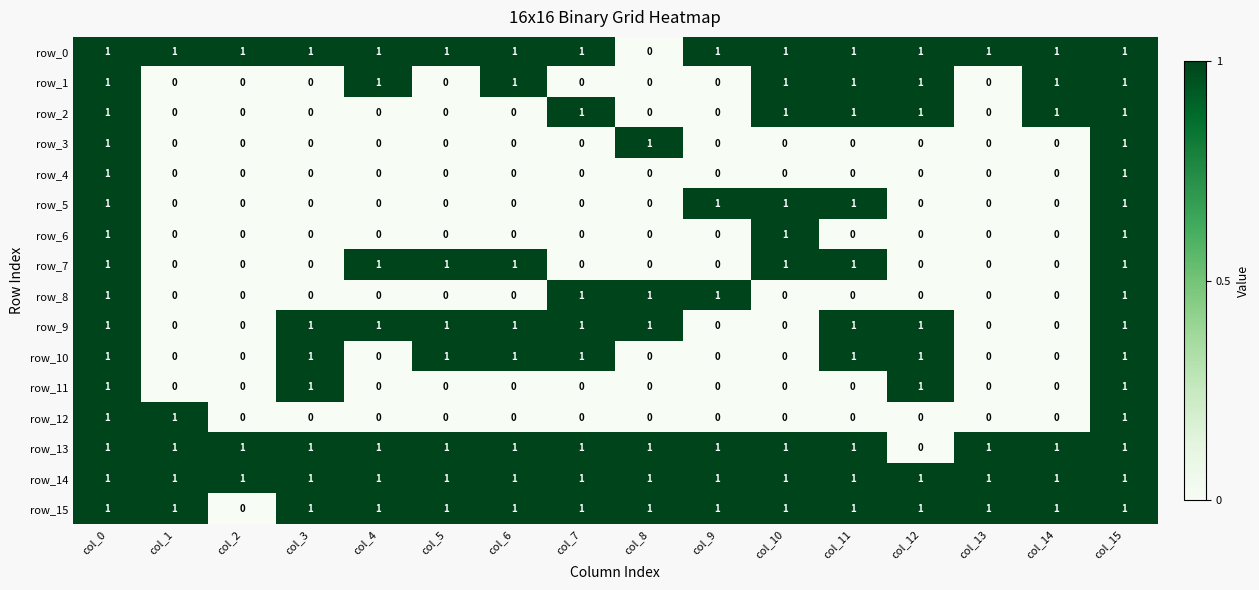

Reading left to right, list all the values displayed in this chart.

row_0: 1	1	1	1	1	1	1	1	0	1	1	1	1	1	1	1
row_1: 1	0	0	0	1	0	1	0	0	0	1	1	1	0	1	1
row_2: 1	0	0	0	0	0	0	1	0	0	1	1	1	0	1	1
row_3: 1	0	0	0	0	0	0	0	1	0	0	0	0	0	0	1
row_4: 1	0	0	0	0	0	0	0	0	0	0	0	0	0	0	1
row_5: 1	0	0	0	0	0	0	0	0	1	1	1	0	0	0	1
row_6: 1	0	0	0	0	0	0	0	0	0	1	0	0	0	0	1
row_7: 1	0	0	0	1	1	1	0	0	0	1	1	0	0	0	1
row_8: 1	0	0	0	0	0	0	1	1	1	0	0	0	0	0	1
row_9: 1	0	0	1	1	1	1	1	1	0	0	1	1	0	0	1
row_10: 1	0	0	1	0	1	1	1	0	0	0	1	1	0	0	1
row_11: 1	0	0	1	0	0	0	0	0	0	0	0	1	0	0	1
row_12: 1	1	0	0	0	0	0	0	0	0	0	0	0	0	0	1
row_13: 1	1	1	1	1	1	1	1	1	1	1	1	0	1	1	1
row_14: 1	1	1	1	1	1	1	1	1	1	1	1	1	1	1	1
row_15: 1	1	0	1	1	1	1	1	1	1	1	1	1	1	1	1